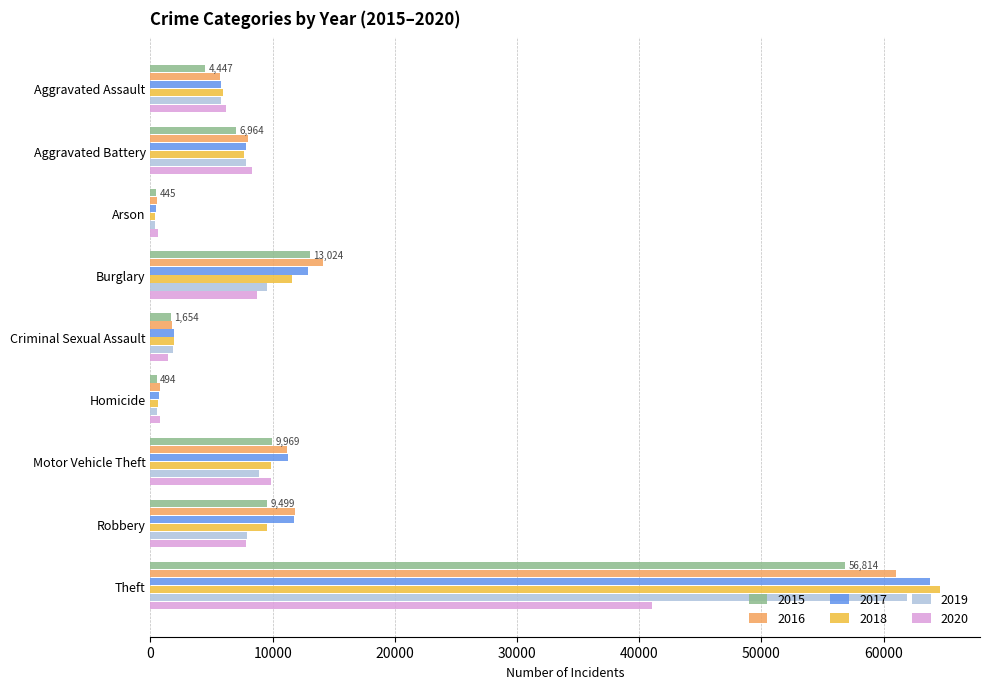

Which category has the highest value in the 2018 series?

Theft